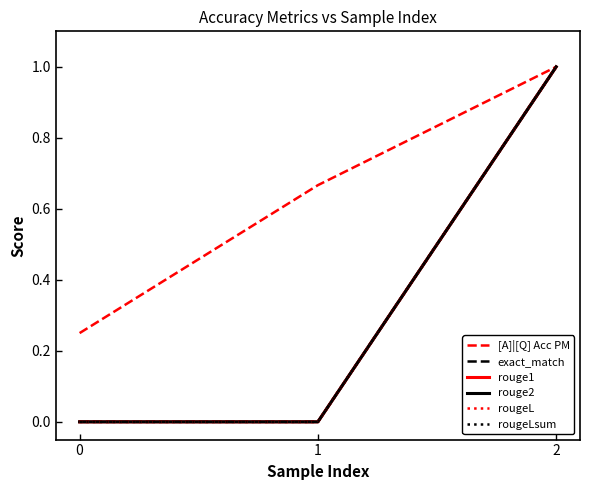

How many lines are shown in the chart?

6